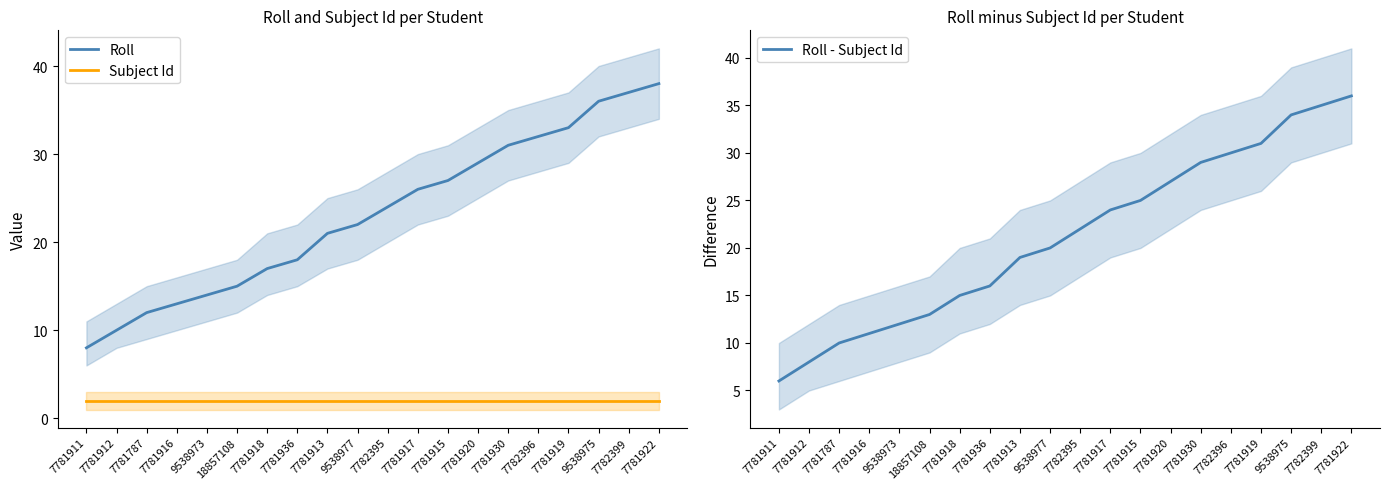

True or false: Roll - Subject Id and Subject Id intersect in this chart.

False